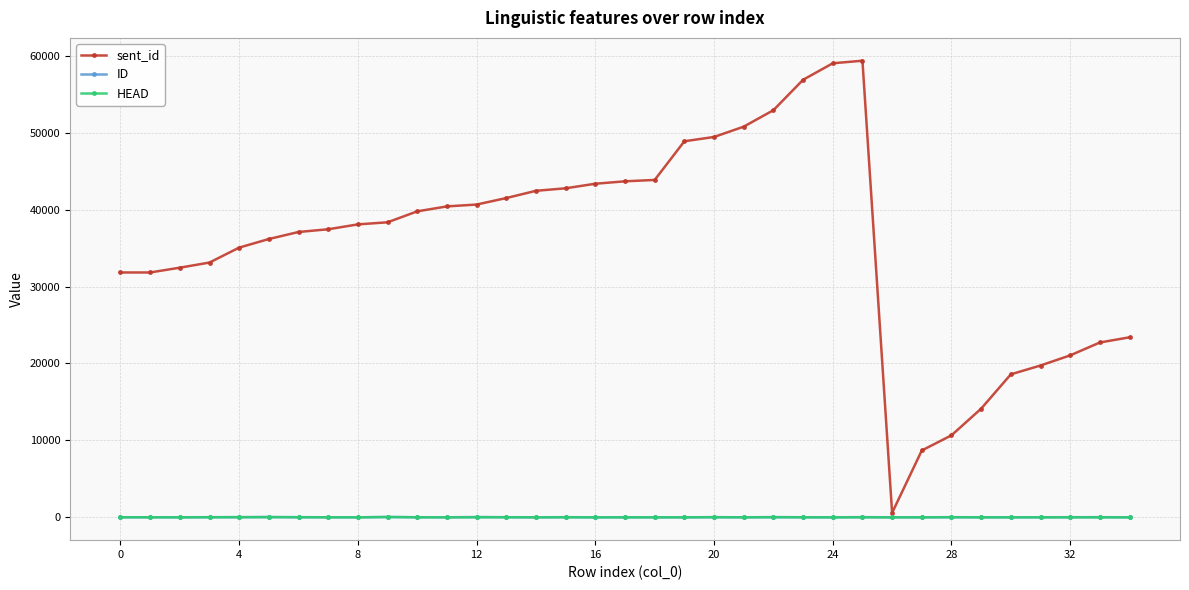

Which series has the largest range (max minus min)?

sent_id